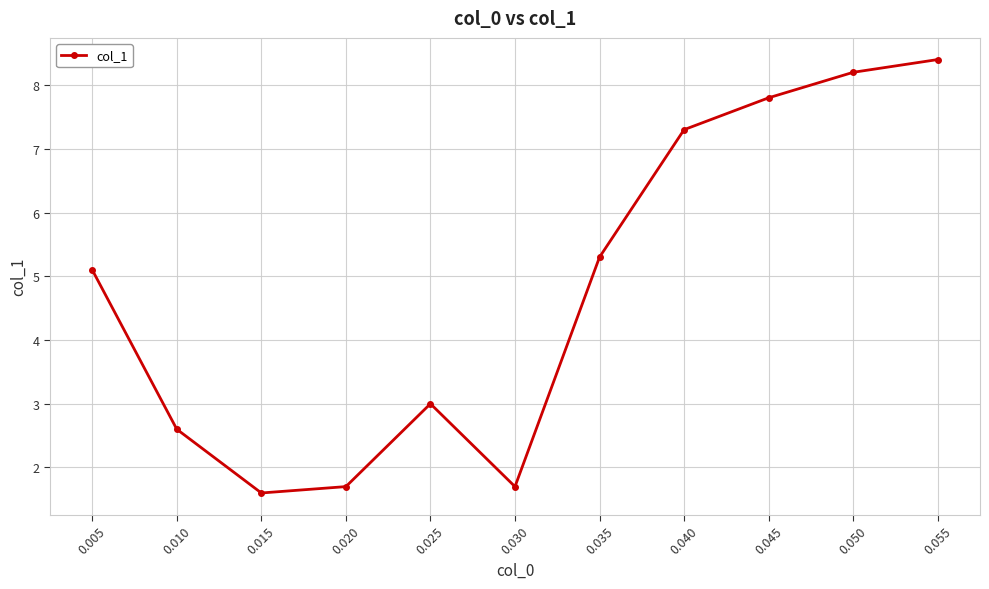

True or false: the data shows 8.2 at 0.050.

True